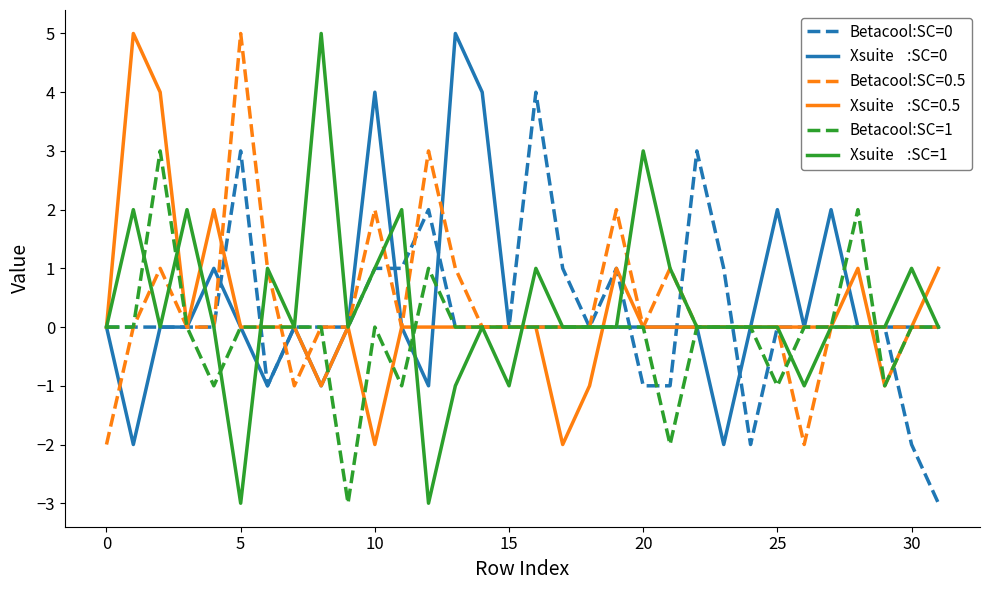

What is the minimum value shown in the chart?

-3